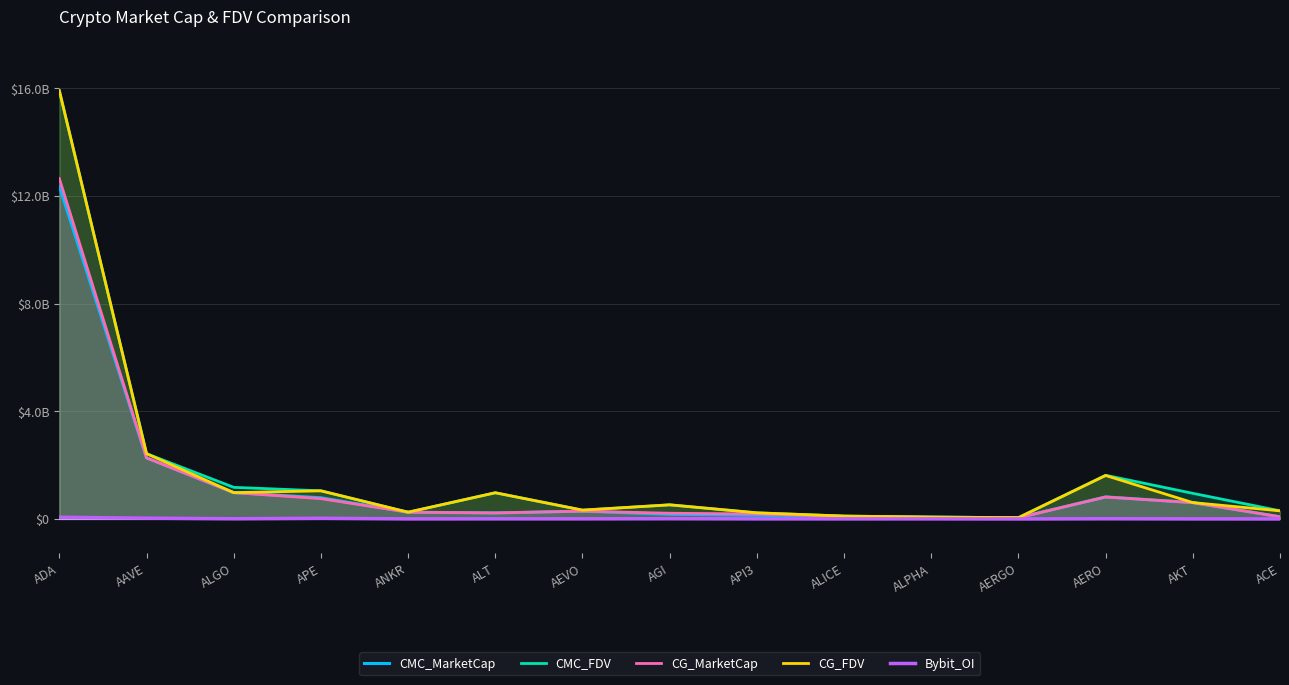

True or false: CG_MarketCap and CG_FDV cross at least once.

False